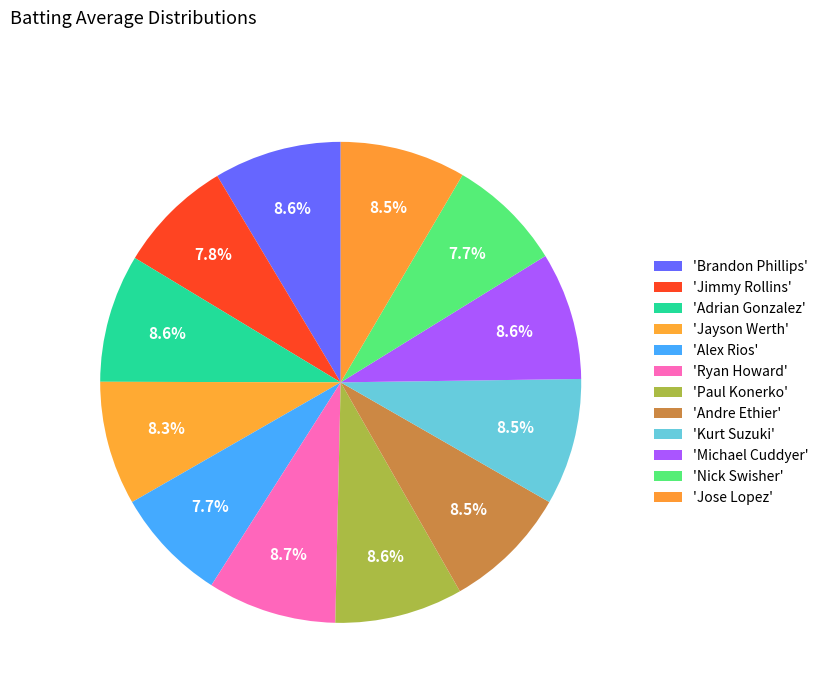

Count the number of slices in the pie.

12